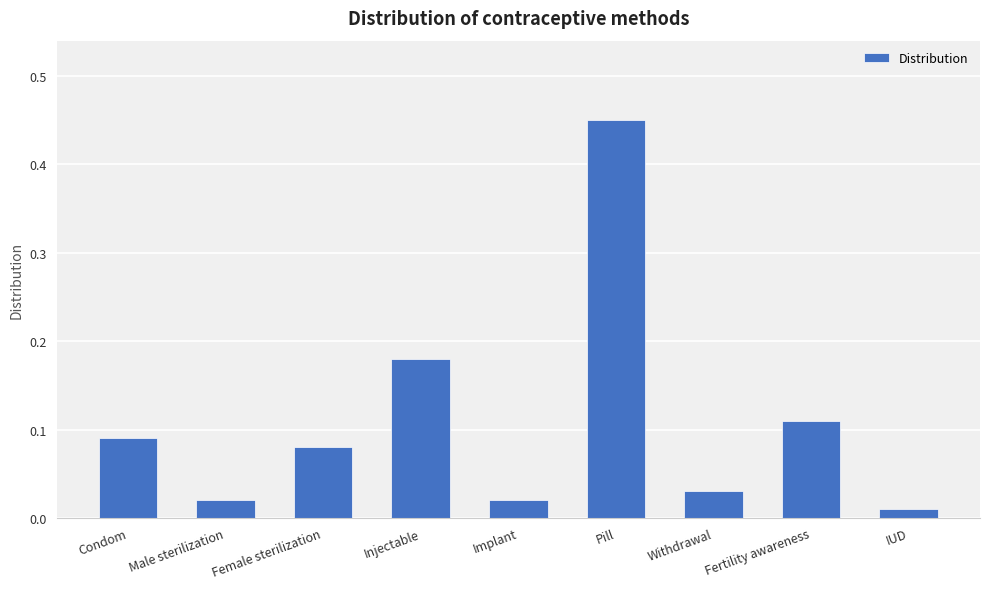

What is the change in value from Injectable to Pill?

+0.3